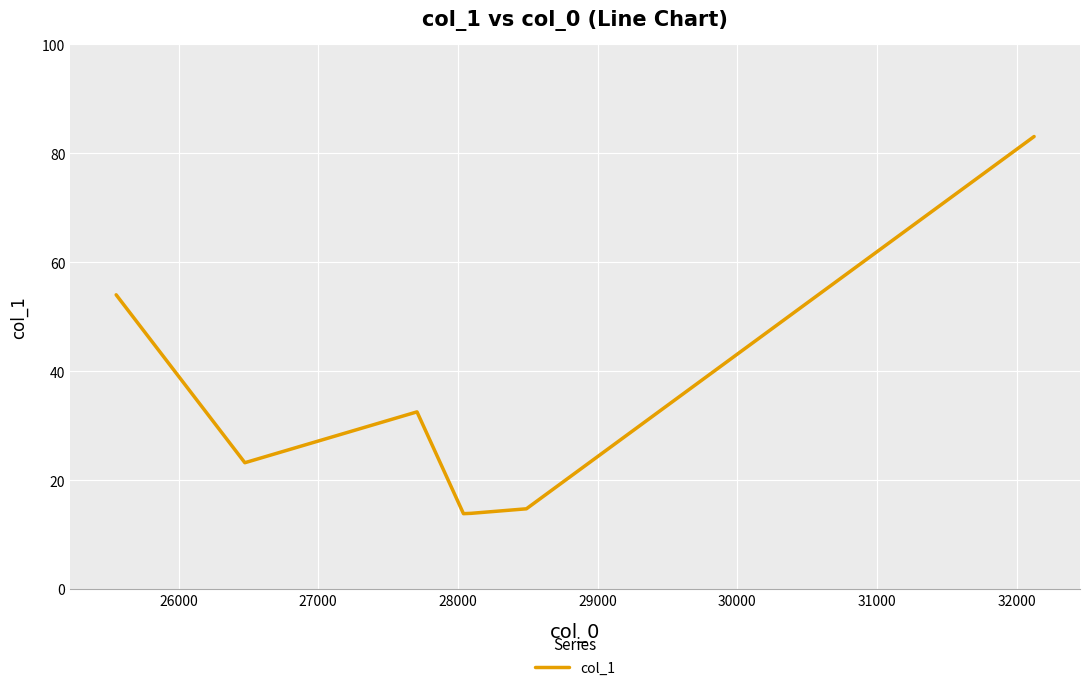

What is the minimum value shown in the chart?

13.8